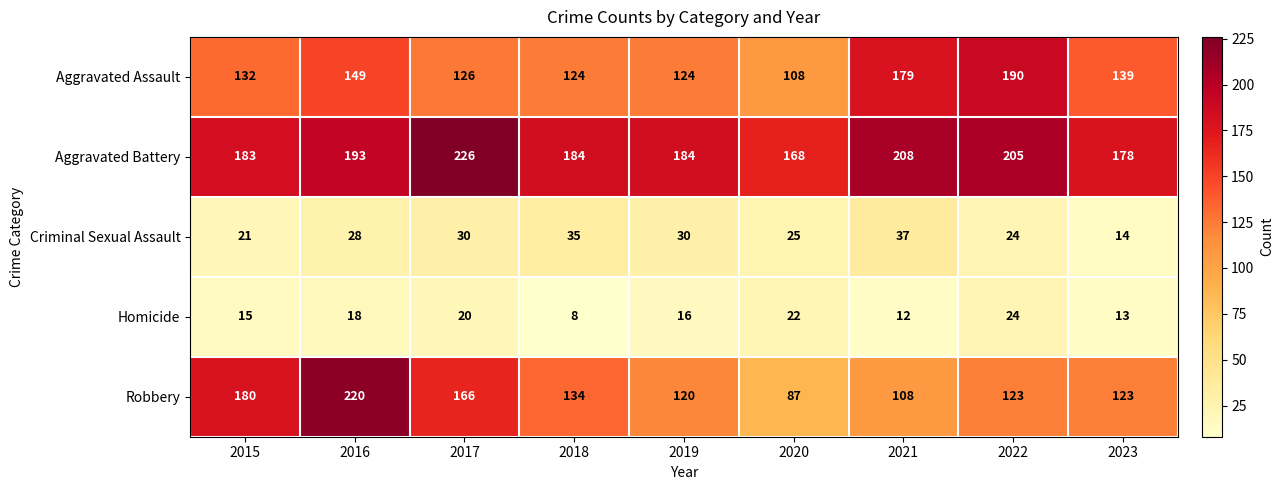

At which label is Robbery closest to 153?

2017